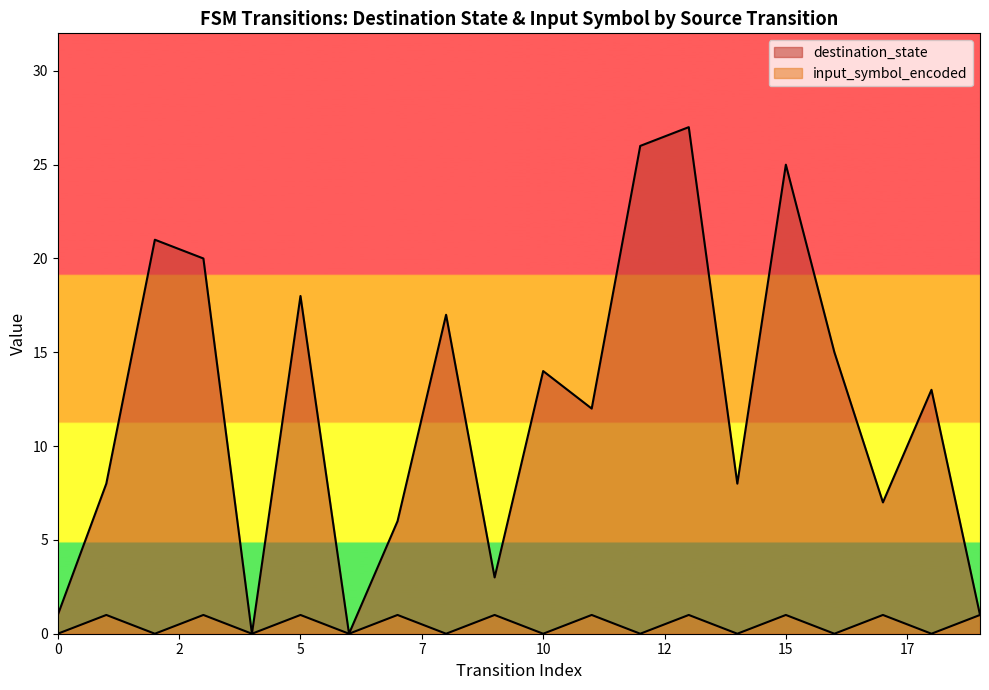

Between 0 and 13, which is larger?

13